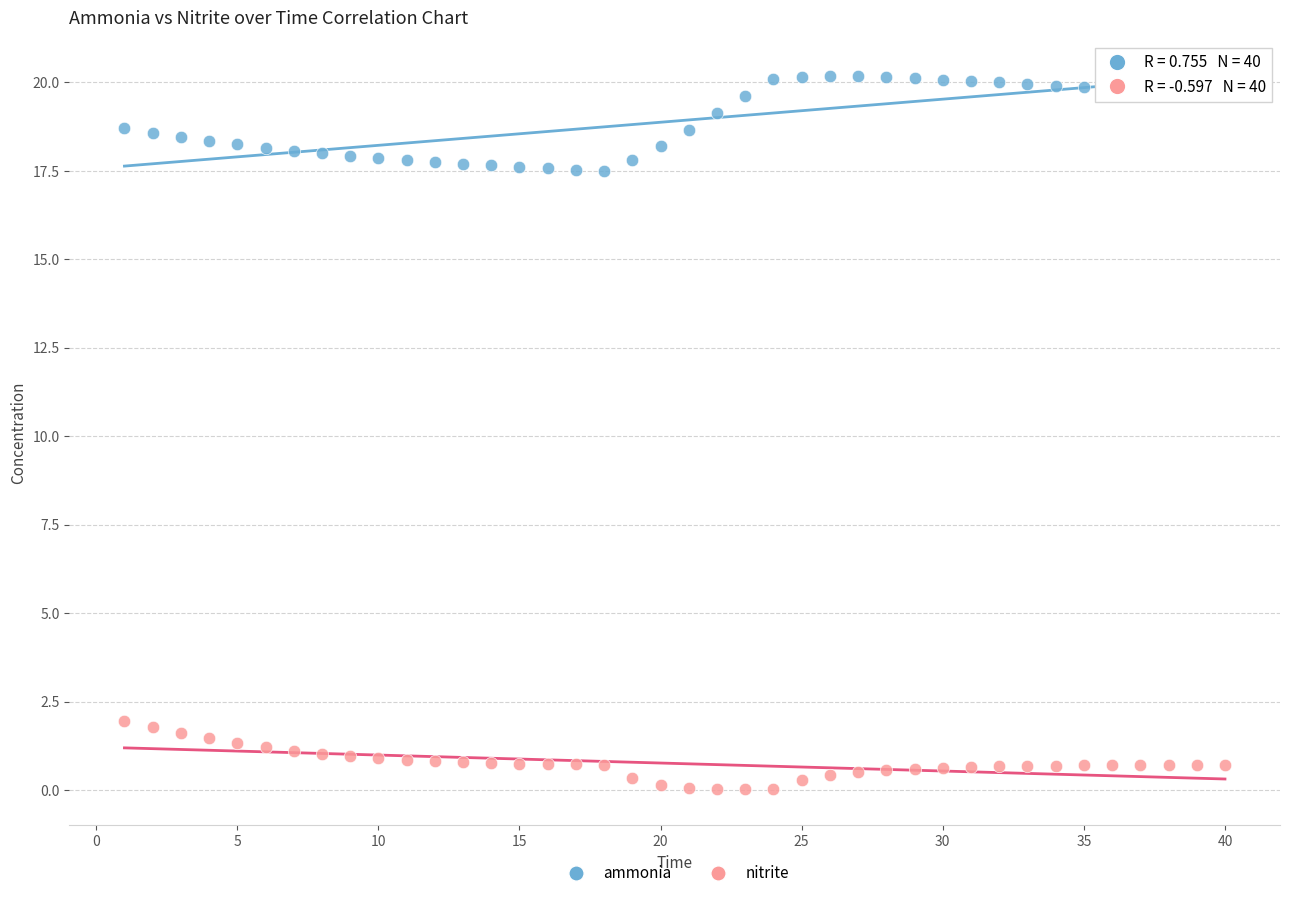

Which series has the largest Y range (max minus min)?

ammonia